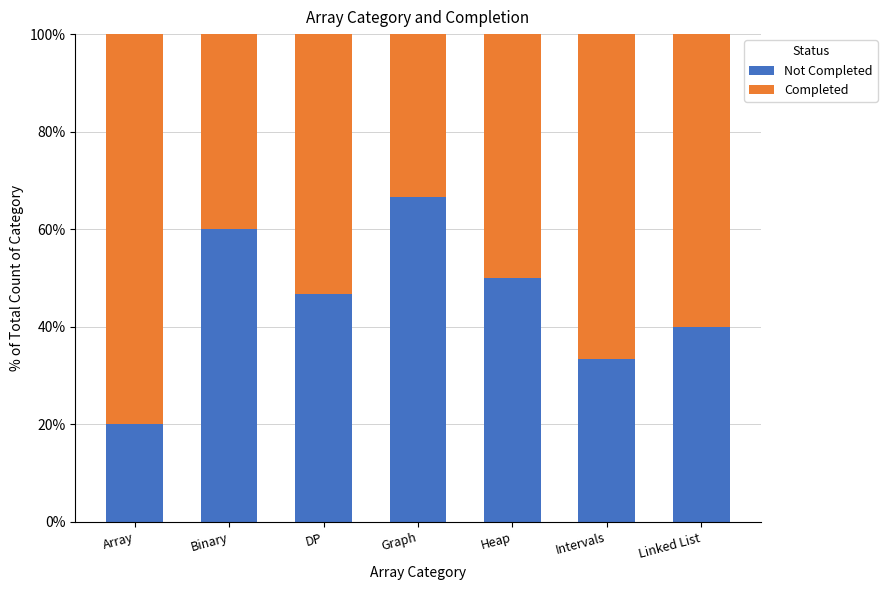

What is the total value across all series at DP?

100.0